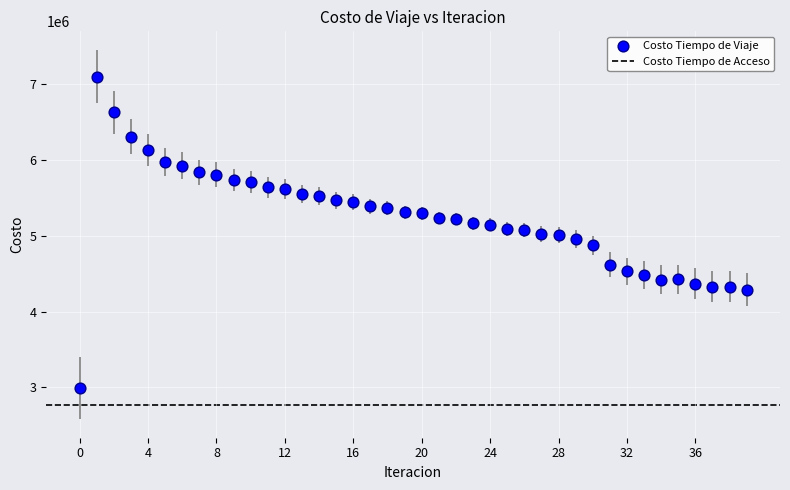

What is the range of Y values (max minus min)?

4110461.9